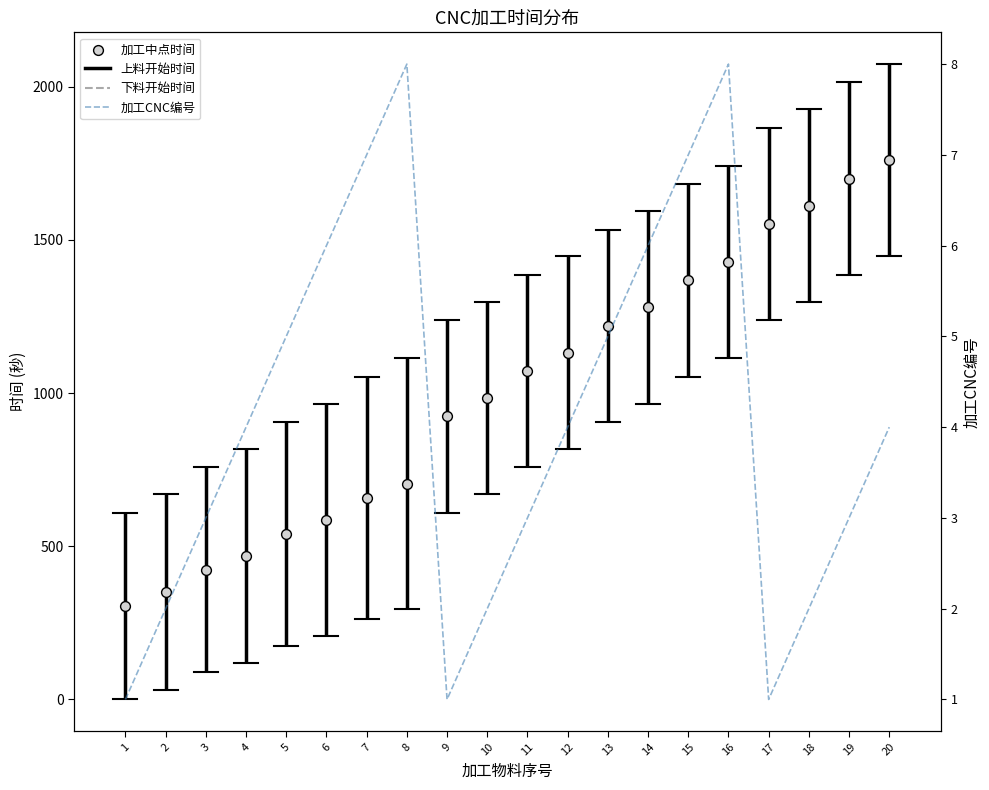

Is the value of 加工中点时间 at 15 greater than the value of 加工CNC编号 at 5?

Yes